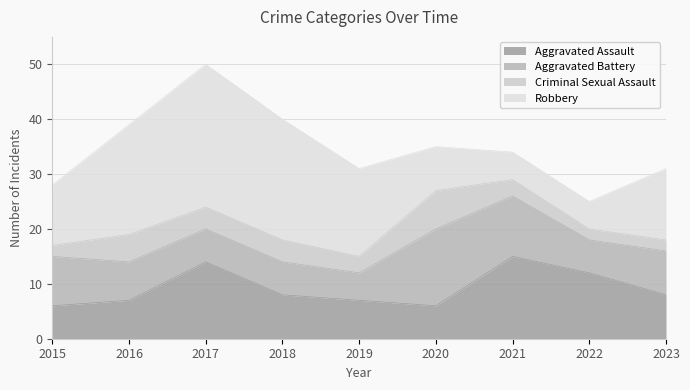

What is the maximum value for Aggravated Assault?

15